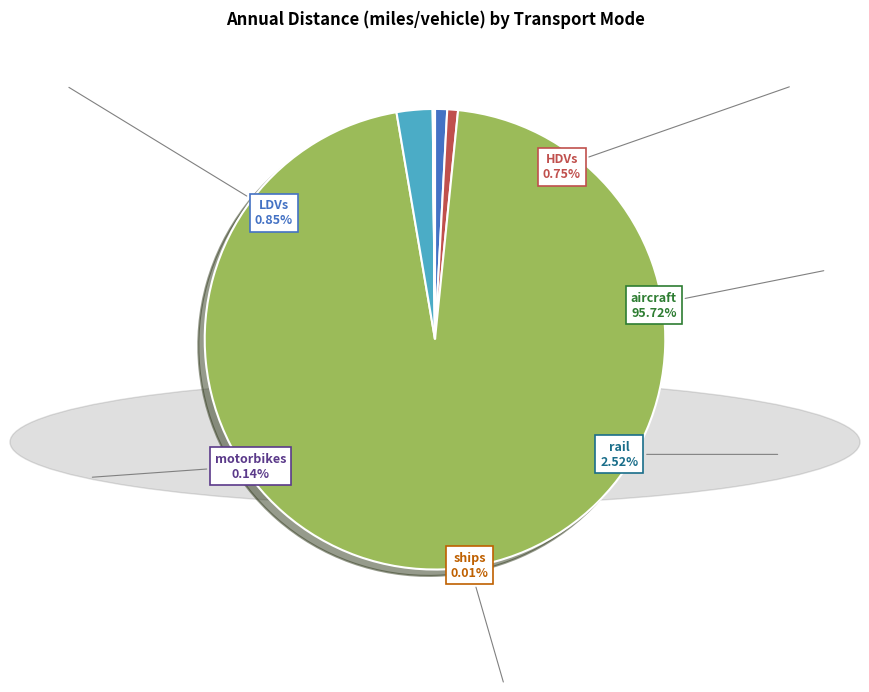

What is the ratio of the value at aircraft to the value at rail?

38.0